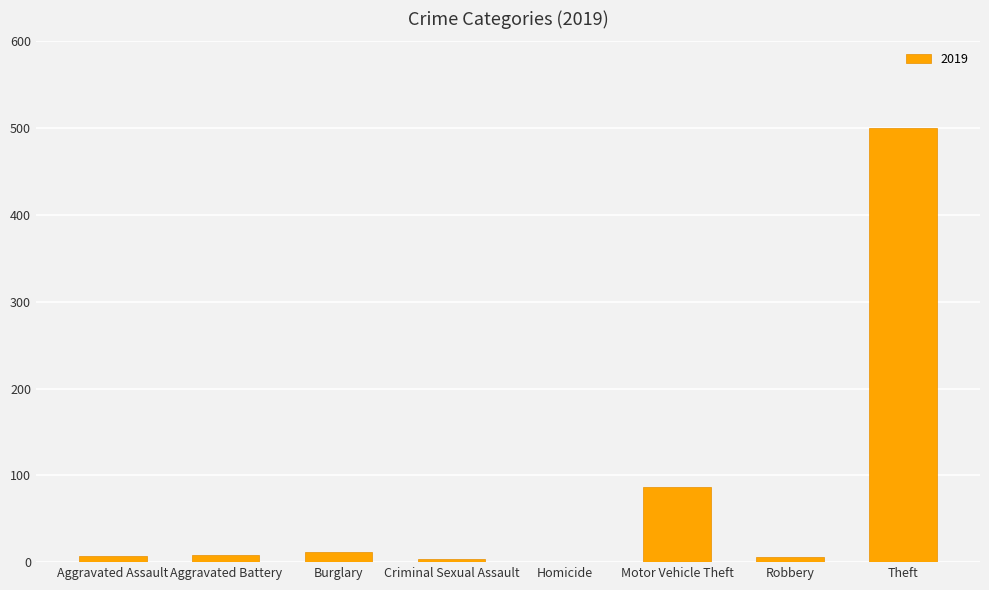

Where is the data nearest to the value 250?

Motor Vehicle Theft